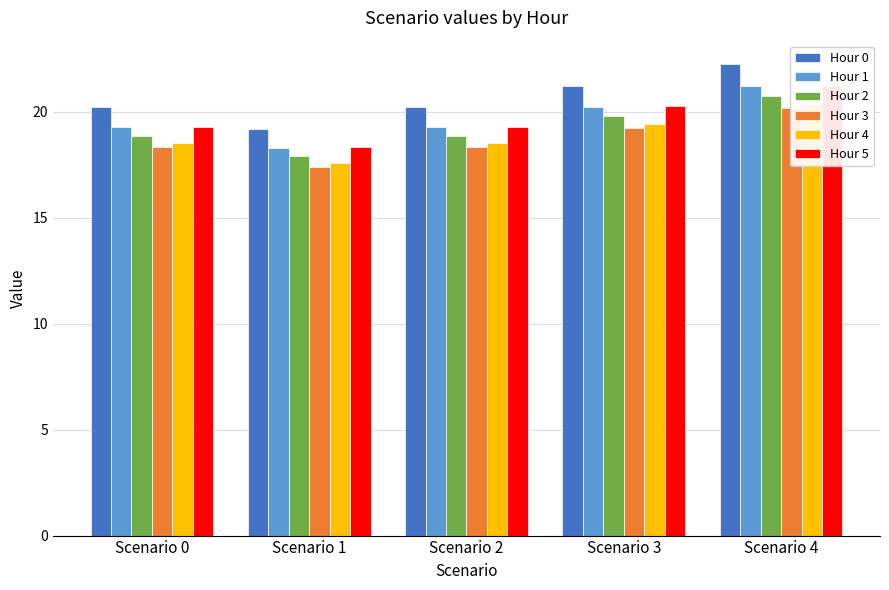

Does the chart contain any negative values?

No